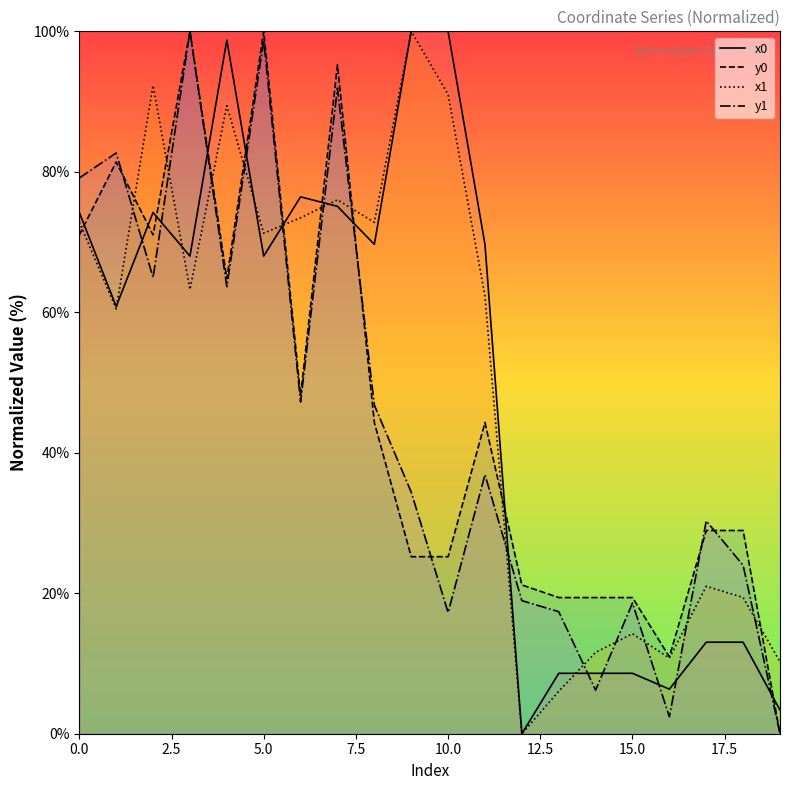

What is the greatest value displayed?

100.0